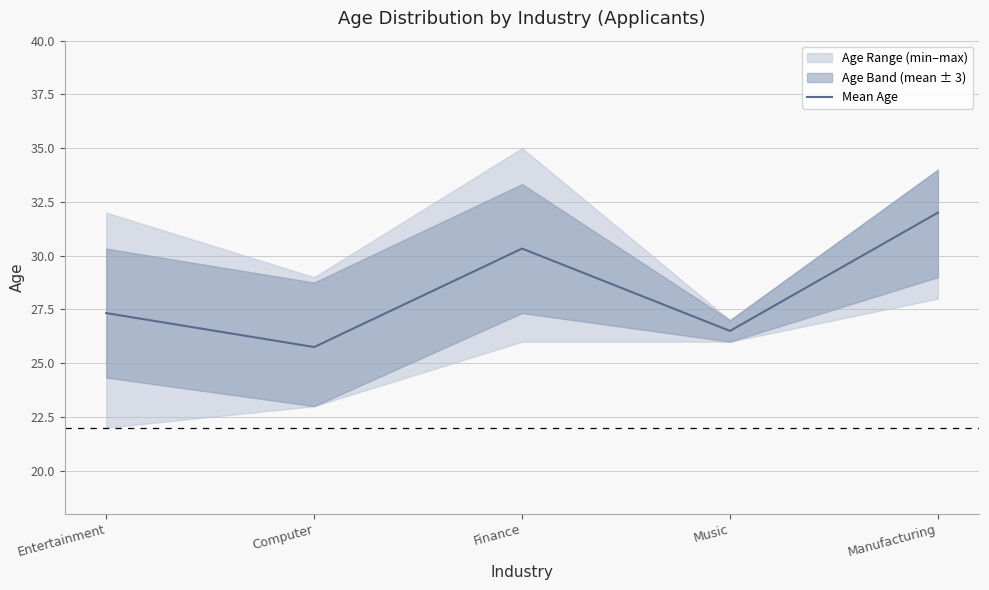

What is the change in value from Computer to Music?

+0.8